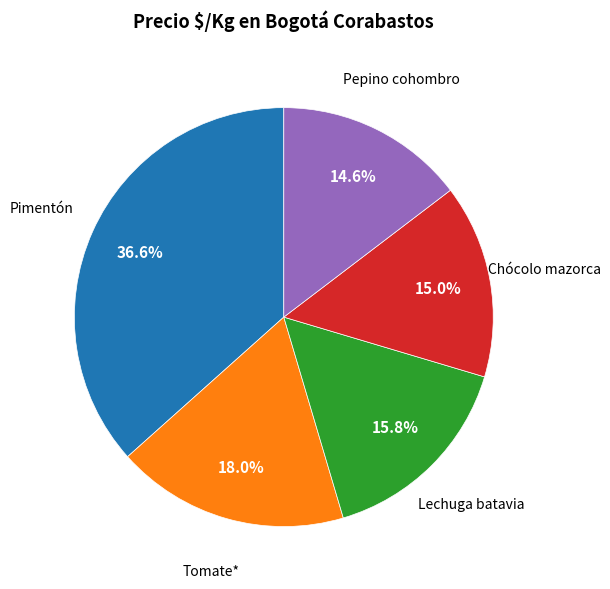

Is there any slice that represents more than half of the pie?

No